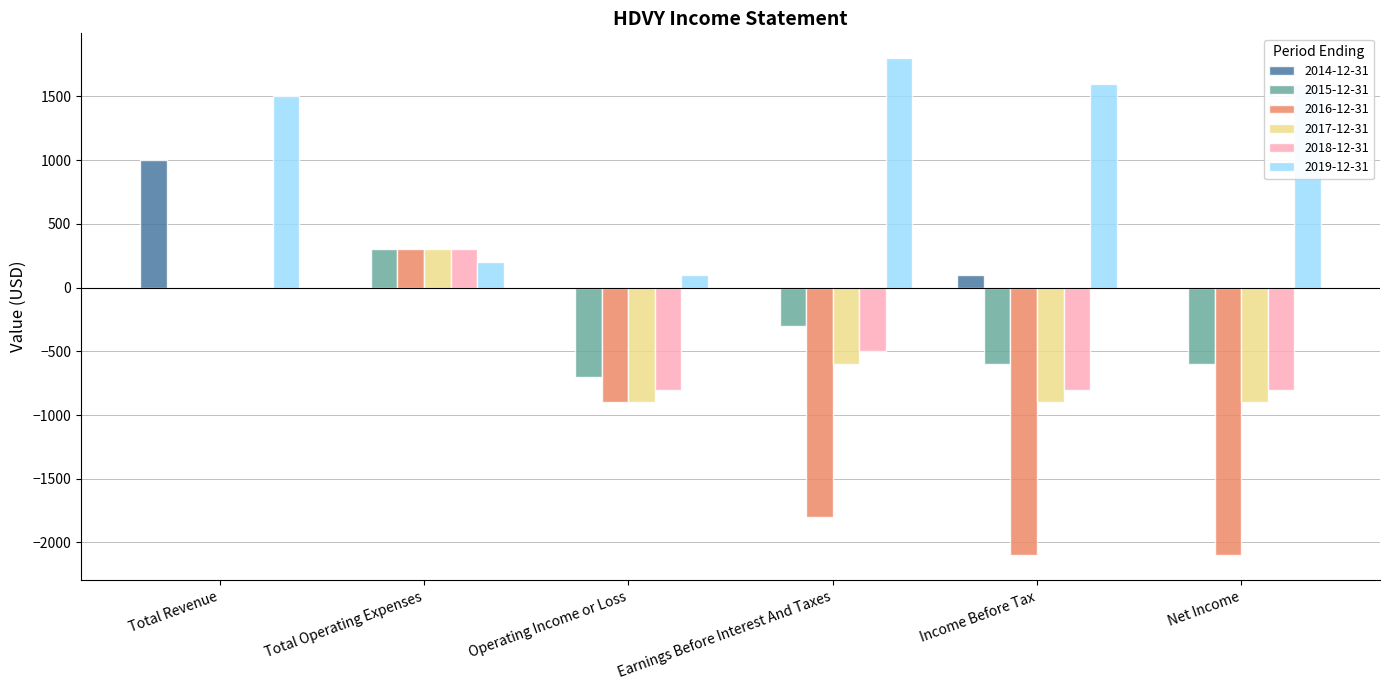

What is the sum of the 2016-12-31 values at Total Revenue and Income Before Tax?

-2100